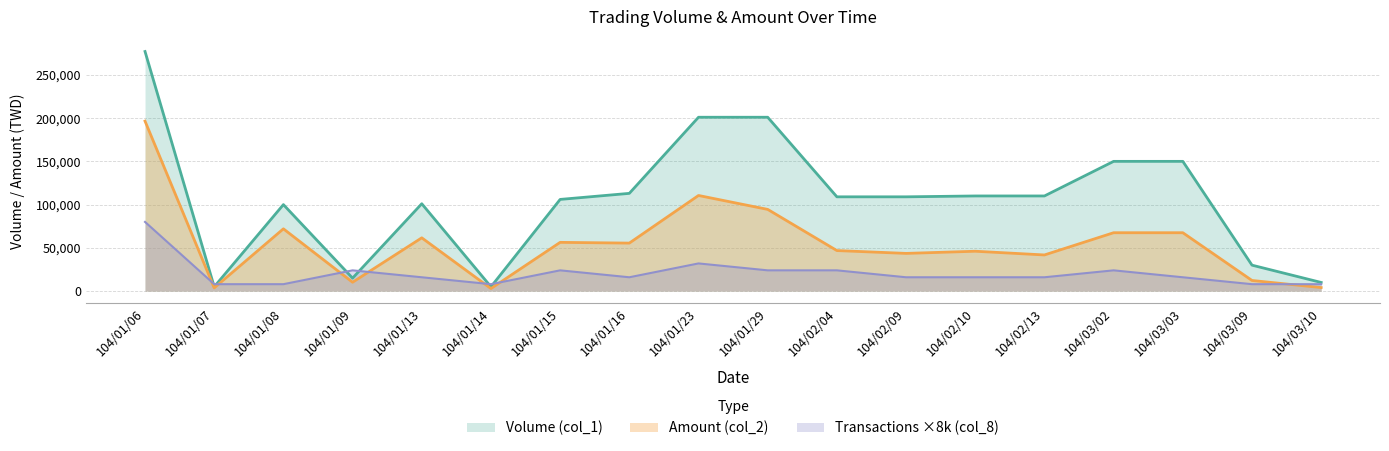

Where is the first local maximum for Volume (col_1)?

104/01/08